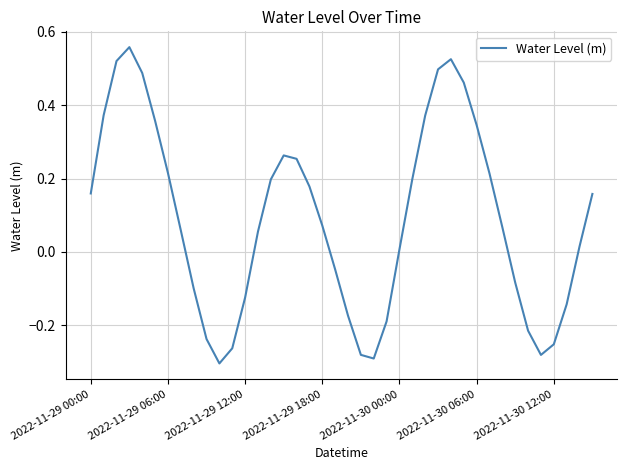

How many values are below zero?

15